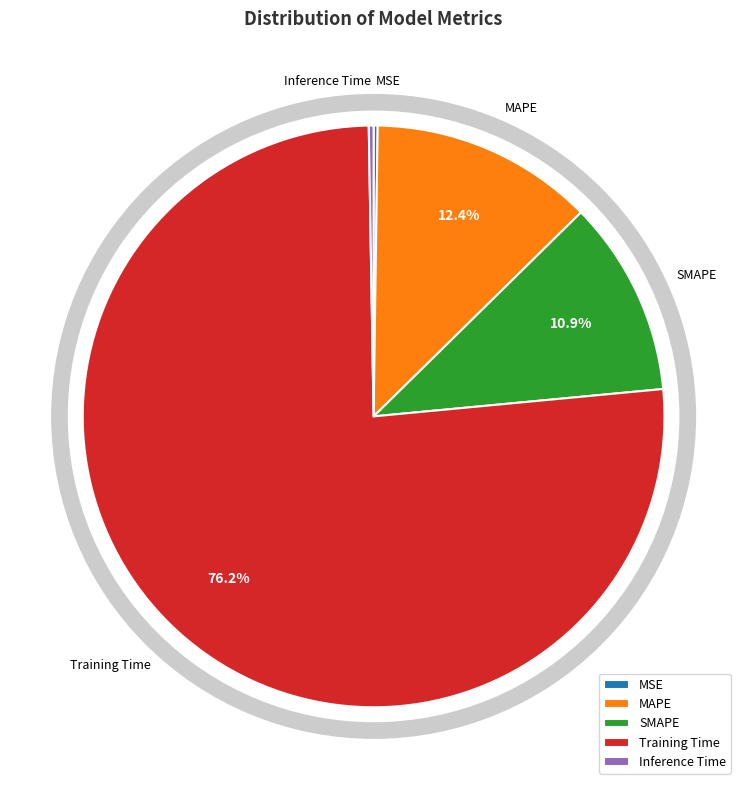

Is the sum of MAPE and SMAPE greater than half?

No